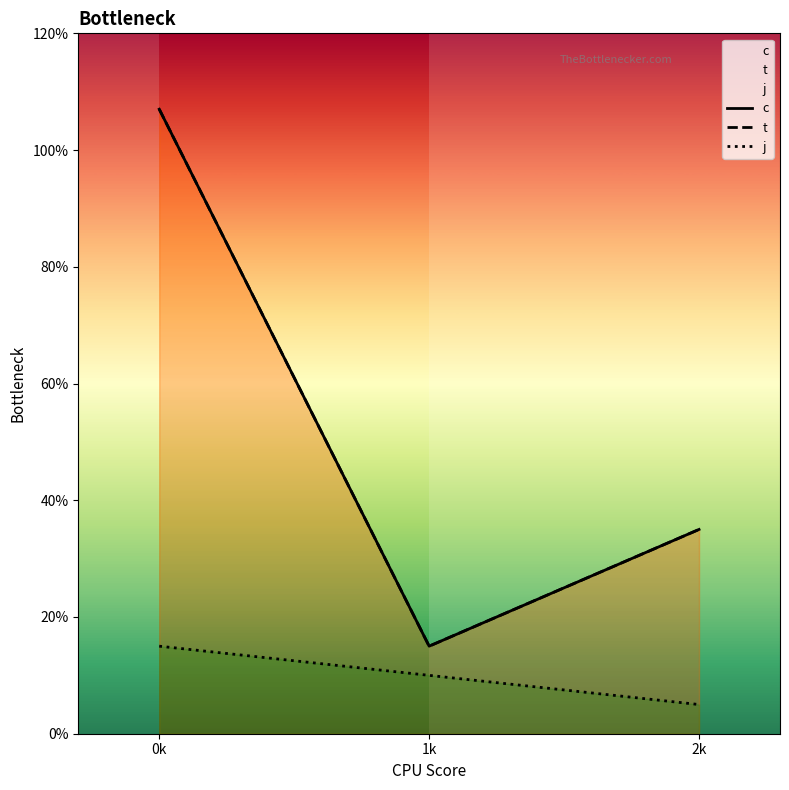

What is the total value across all series at 2k?

7.5